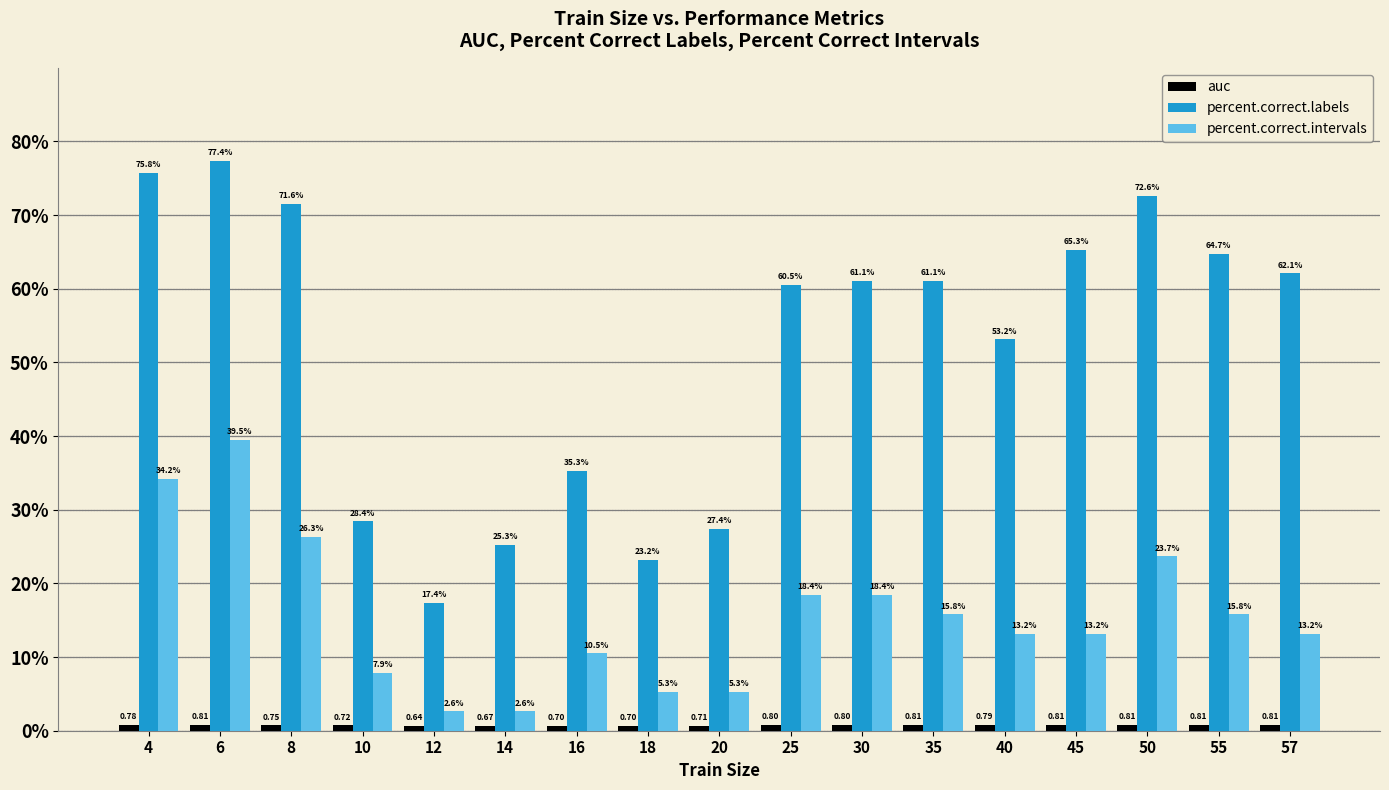

How many data points in percent.correct.intervals are less than 13?

6